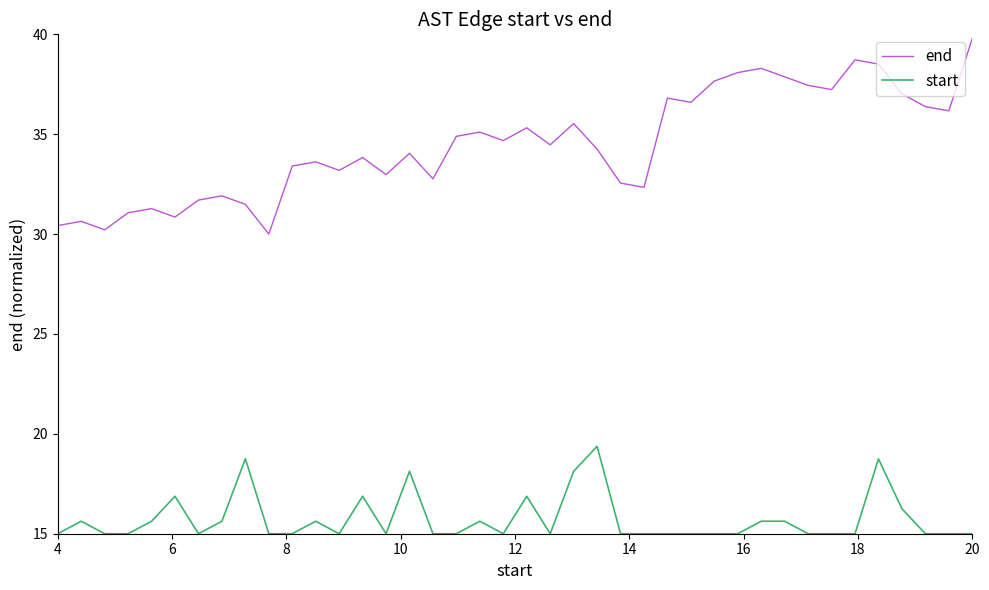

Rank the series by their maximum value, from highest to lowest.

end, start